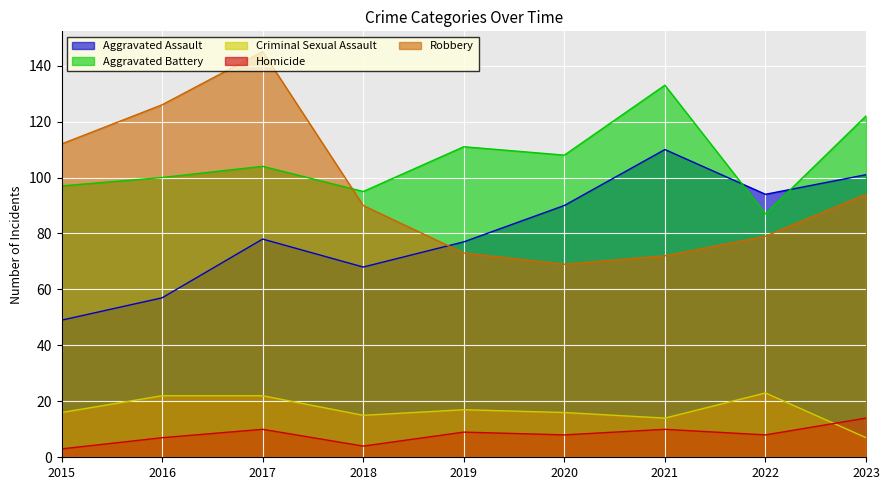

Reading left to right, list all the values displayed in this chart.

Aggravated Assault: 49	57	78	68	77	90	110	94	101
Aggravated Battery: 97	100	104	95	111	108	133	87	122
Criminal Sexual Assault: 16	22	22	15	17	16	14	23	7
Homicide: 3	7	10	4	9	8	10	8	14
Robbery: 112	126	145	90	73	69	72	79	94